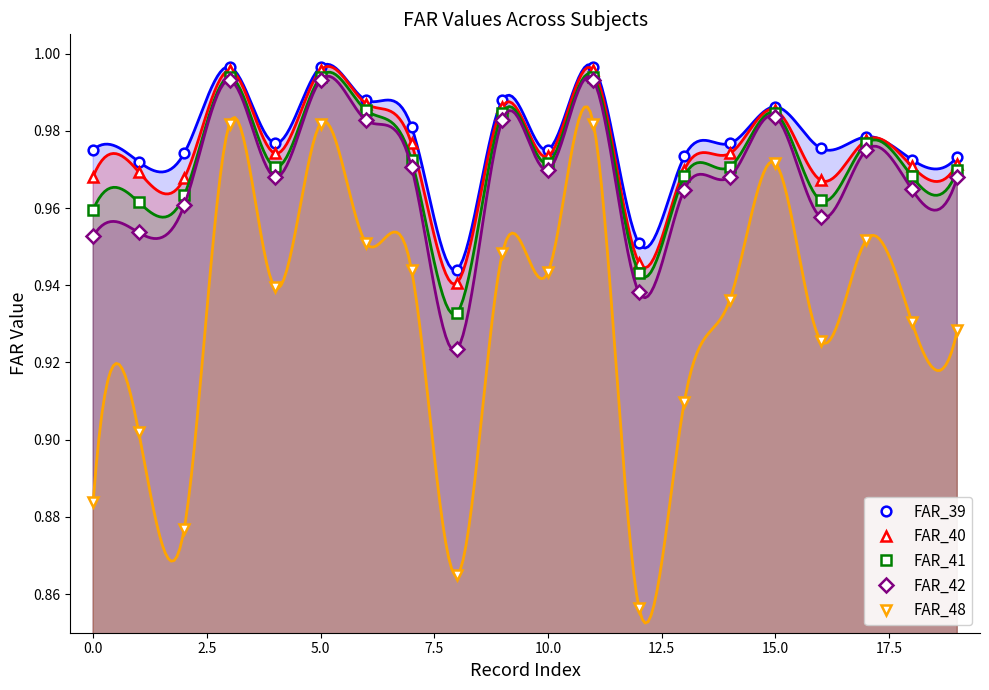

The FAR_42 series shows 0.9 at 12. True or false?

True